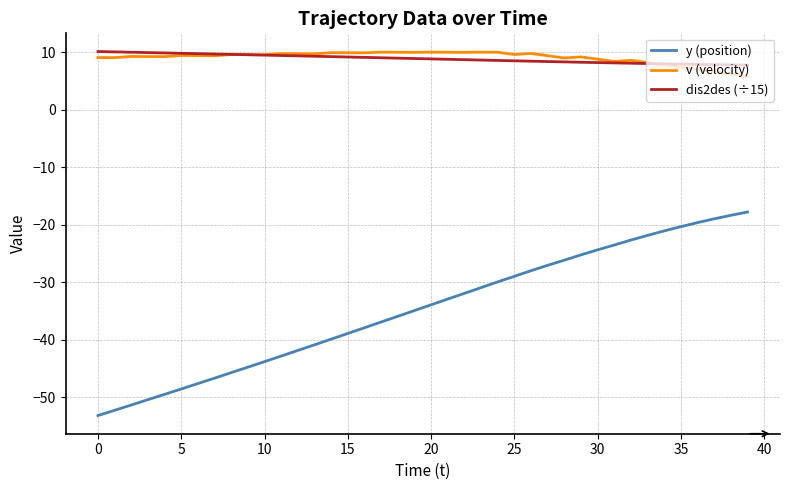

True or false: dis2des (÷15) and y (position) cross at least once.

False